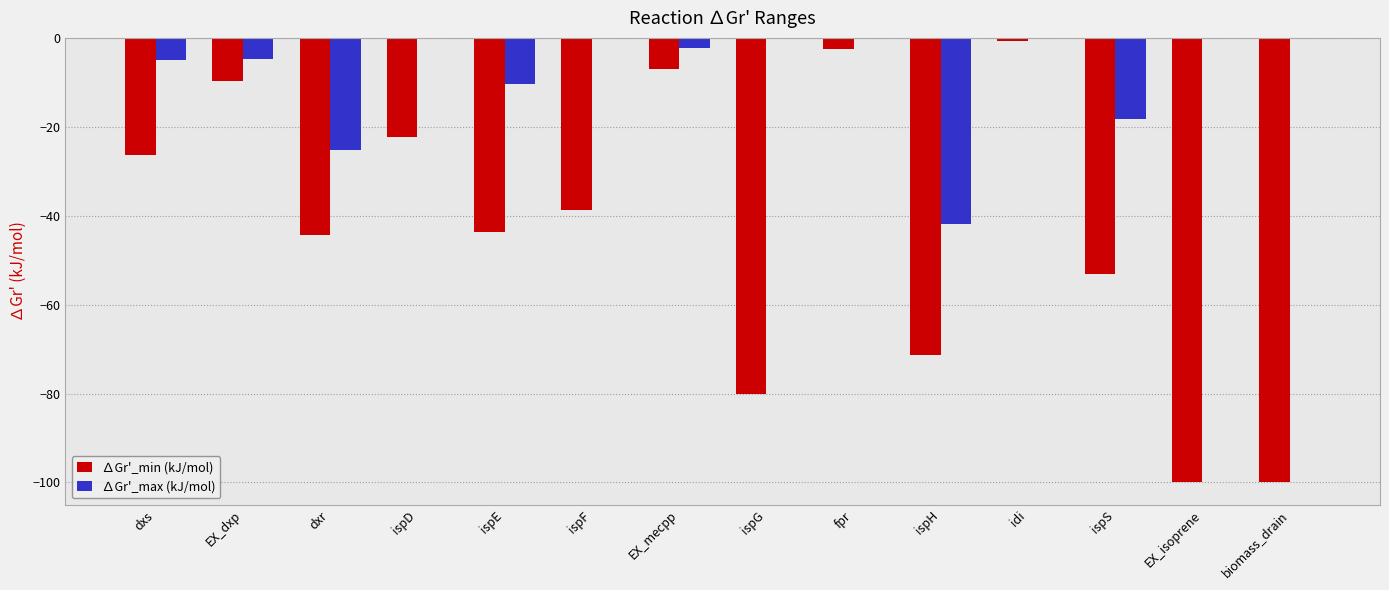

What is the sum of the ∆Gr'_min (kJ/mol) values at biomass_drain and EX_mecpp?

-107.1